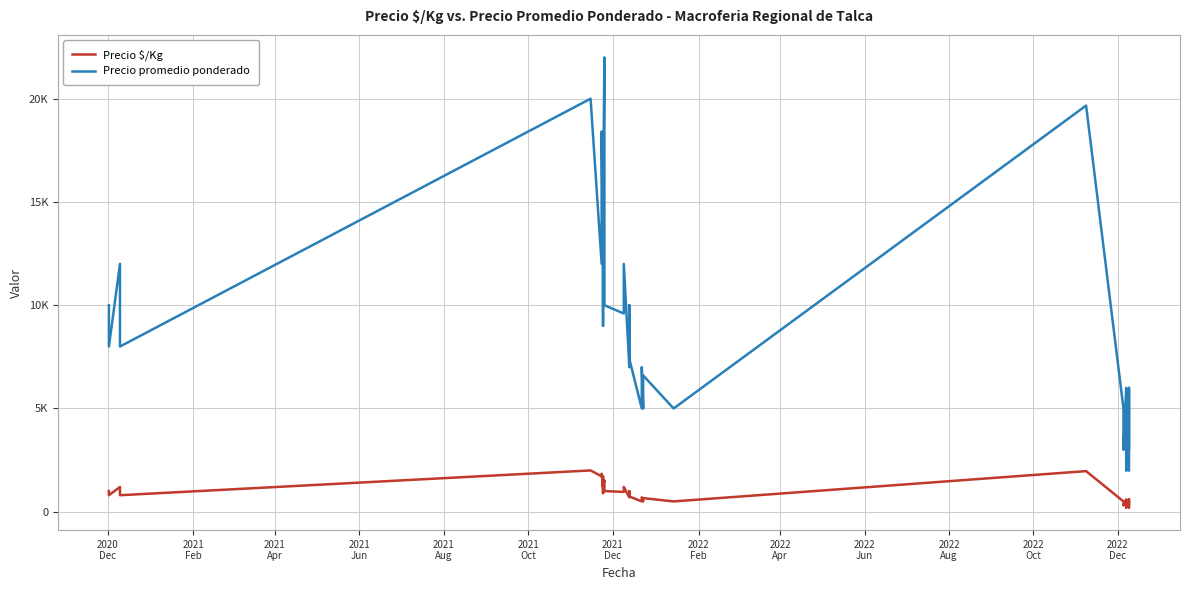

True or false: Precio promedio ponderado and Precio $/Kg cross at least once.

False